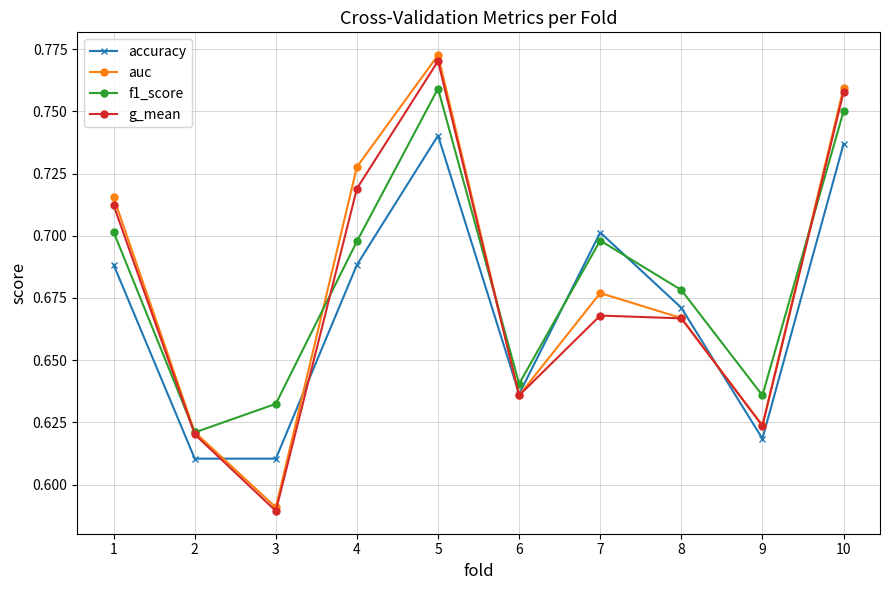

Count the g_mean values in the range 0 to 1.

10